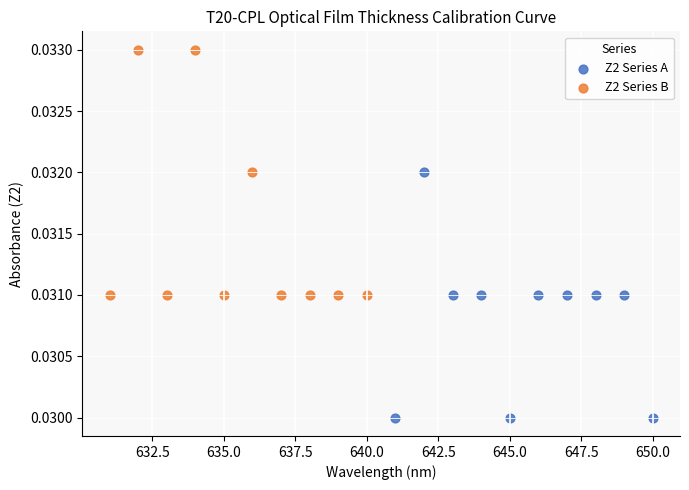

Which series contains the lowest Y value?

Z2 Series A